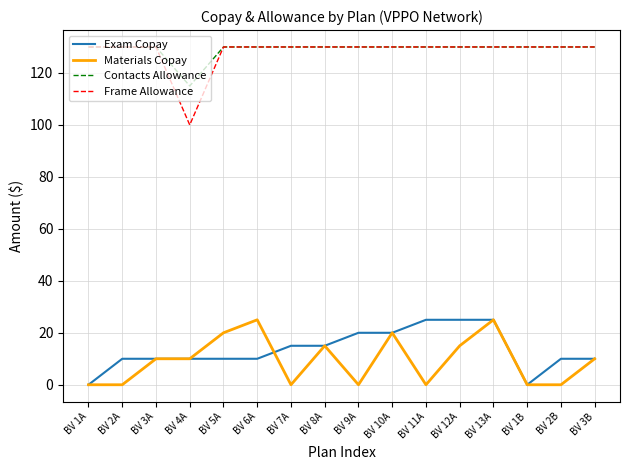

What are all the series names shown in the legend?

Exam Copay, Materials Copay, Contacts Allowance, Frame Allowance